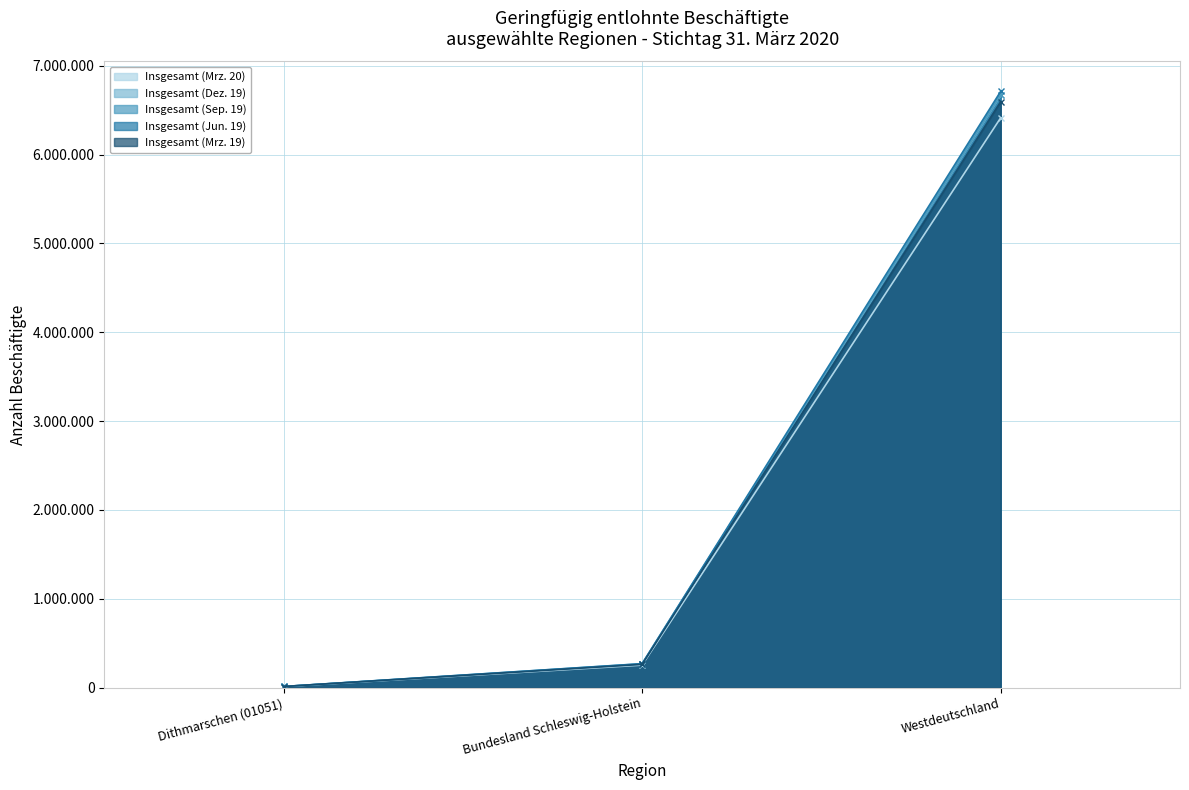

What is the average value of the Insgesamt (Mrz. 19) series?

2290875